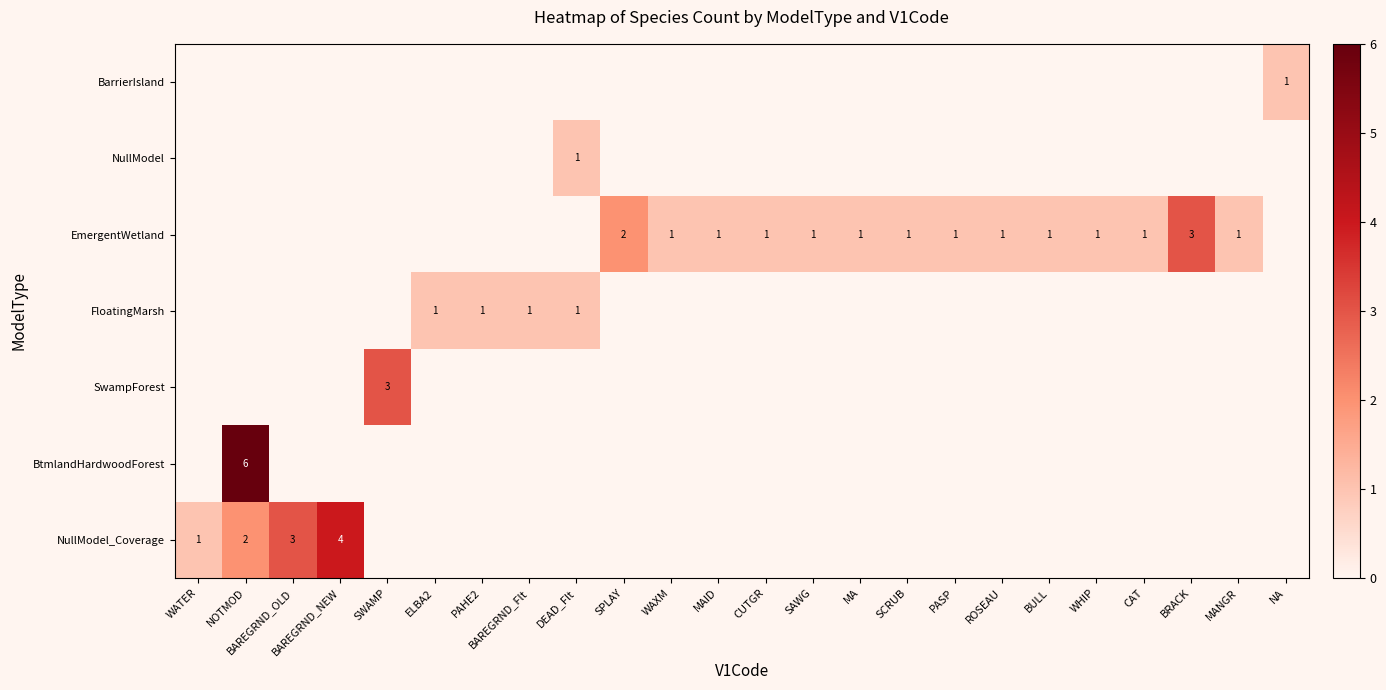

The EmergentWetland series shows 3 at BRACK. True or false?

True